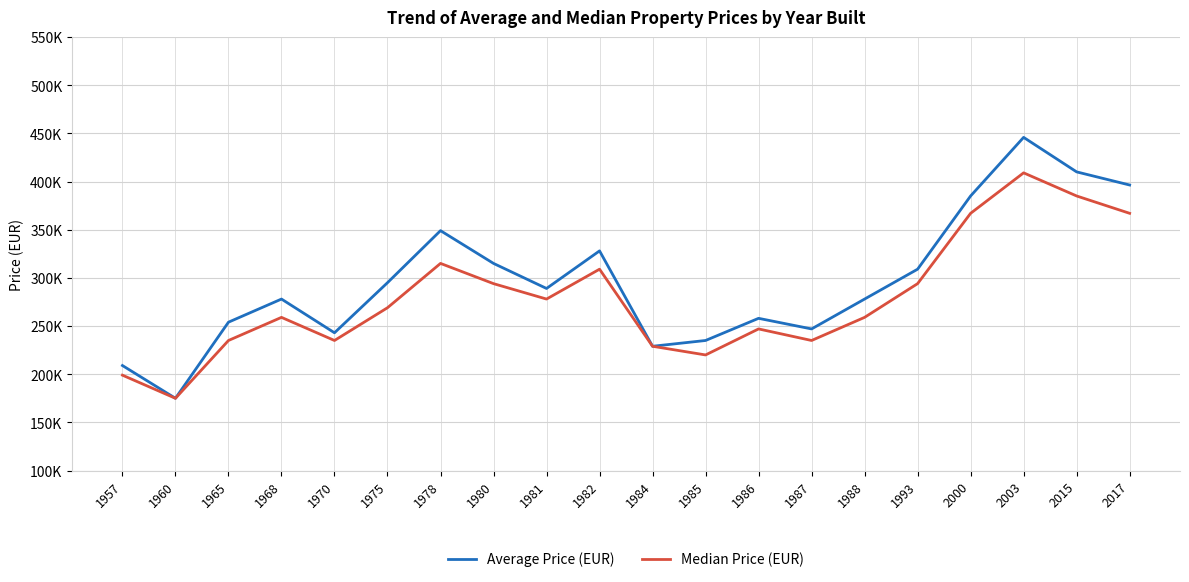

What is the smallest value displayed?

175000